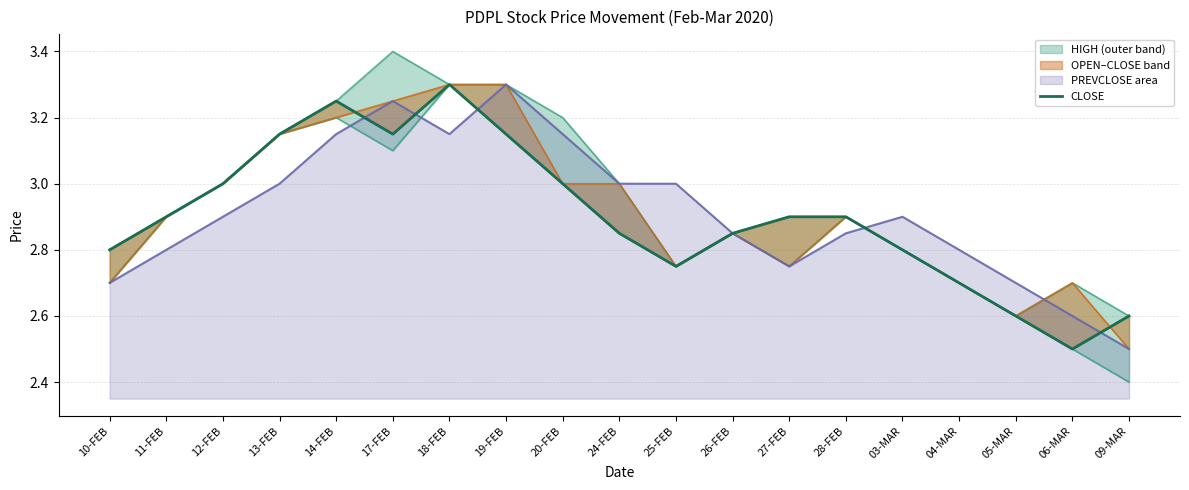

What is the sum of the values at 19-FEB and 28-FEB?

6.0